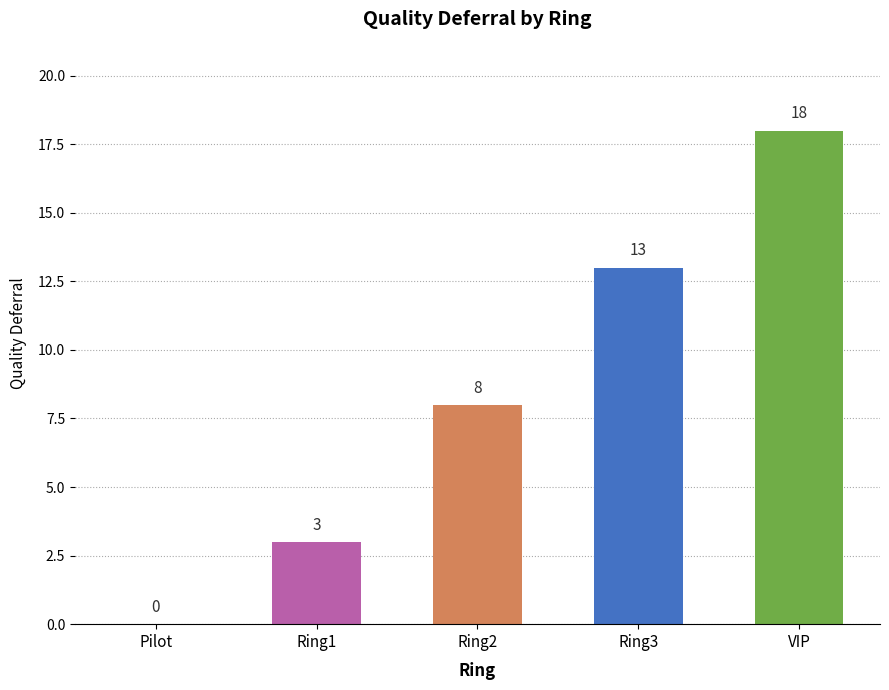

How many values are above zero?

4